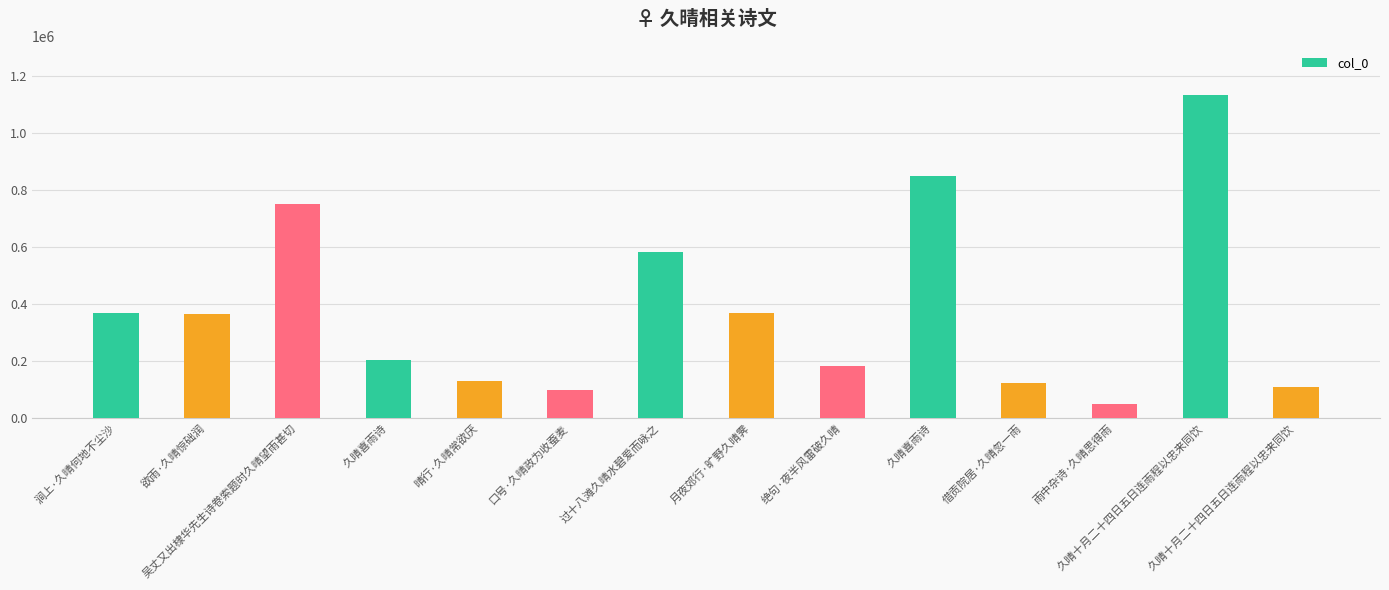

Reading left to right, what are all the values shown in this chart?

涧上·久晴何地不尘沙=370159	欲雨·久晴惊础润=364451	吴丈又出棣华先生诗卷索题时久晴望雨甚切=752388	久晴喜雨诗=205383	晴行·久晴常欲厌=131232	口号·久晴政为收蚕麦=98756	过十八滩久晴水碧爱而咏之=581878	月夜郊行·旷野久晴霁=367866	绝句·夜半风雷破久晴=181620	久晴喜雨诗=849077	借贡院居·久晴忽一雨=121727	雨中杂诗·久晴思得雨=47658	久晴十月二十四日五日连雨程以忠来同饮=1135823	久晴十月二十四日五日连雨程以忠来同饮=107243